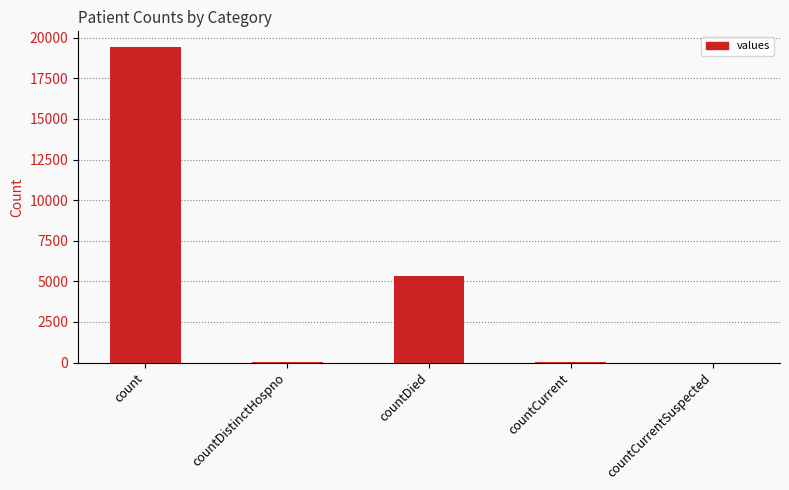

What is the average value?

4975